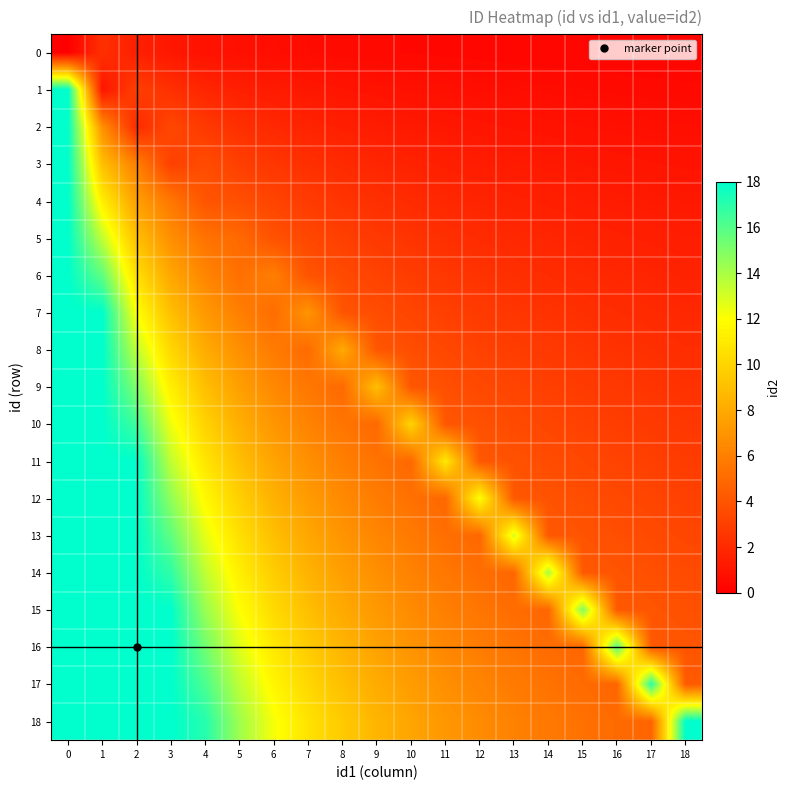

Which series changed the most between 8 and 18?

18